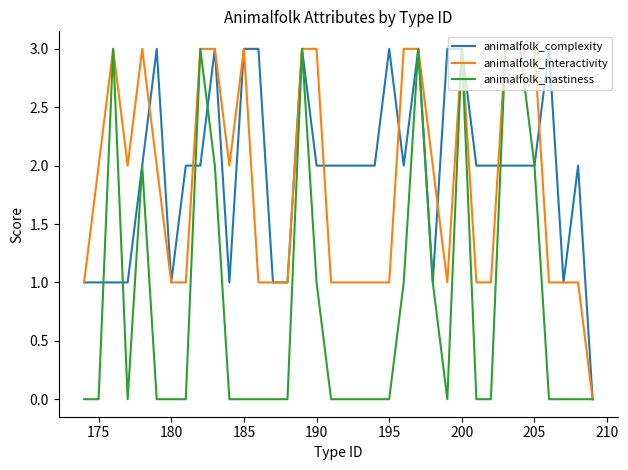

What is the maximum value for animalfolk_interactivity?

3